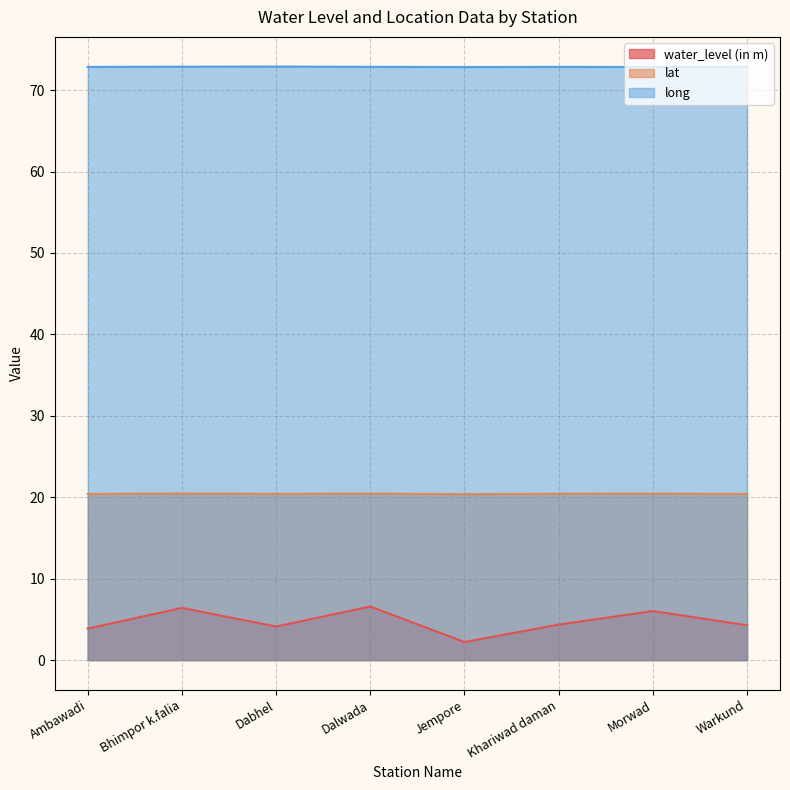

Is the value of water_level (in m) at Dalwada greater than the value of long at Morwad?

No